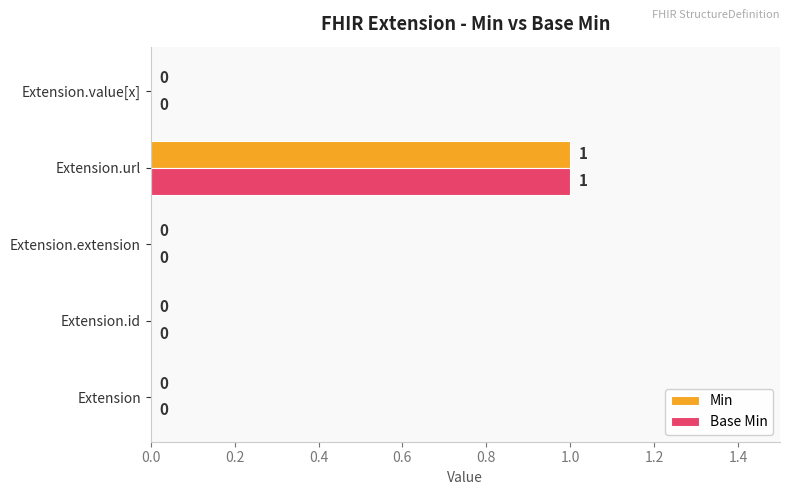

At which category is the sum across all series the highest?

Extension.url